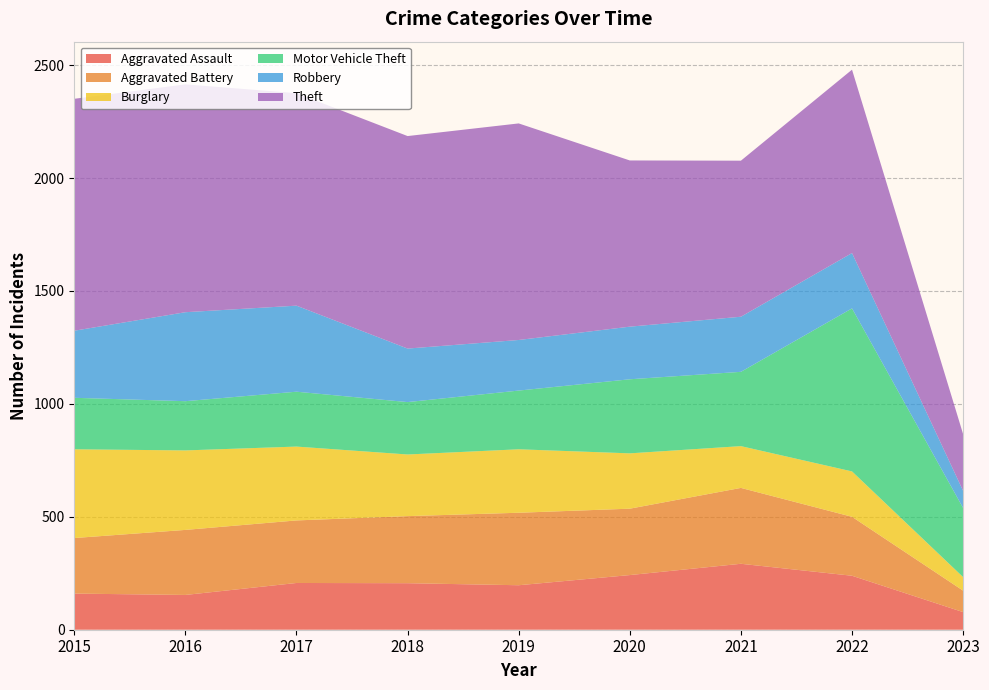

Reading left to right, transcribe all the data shown in this chart.

Aggravated Assault: 160	154	207	206	197	242	292	239	78
Aggravated Battery: 246	288	277	297	321	294	336	261	95
Burglary: 393	352	327	273	281	245	185	201	60
Motor Vehicle Theft: 228	218	243	232	260	328	329	722	306
Robbery: 297	394	381	237	224	233	244	245	76
Theft: 1027	1009	941	941	959	736	691	812	251